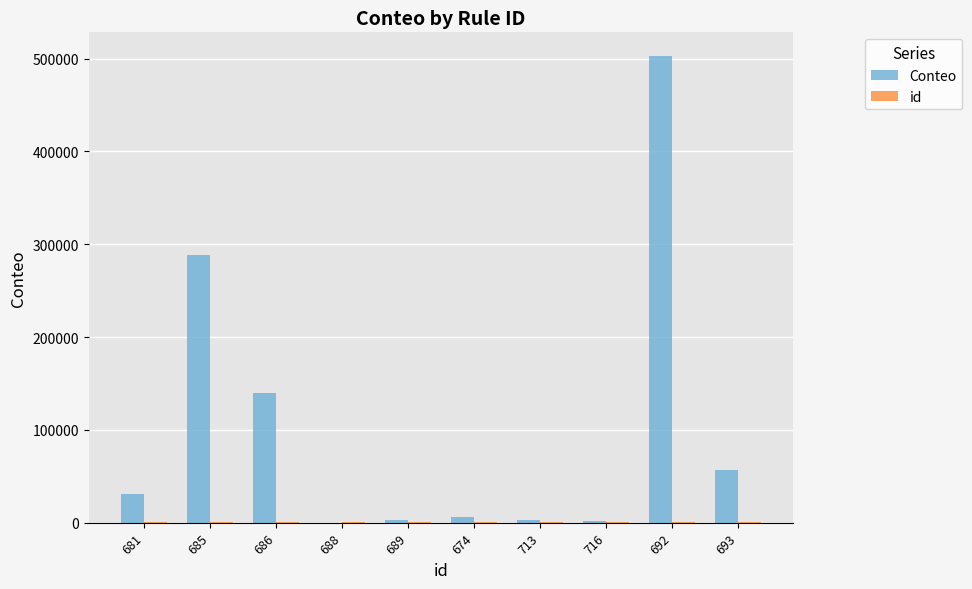

At which category is the sum across all series the highest?

692